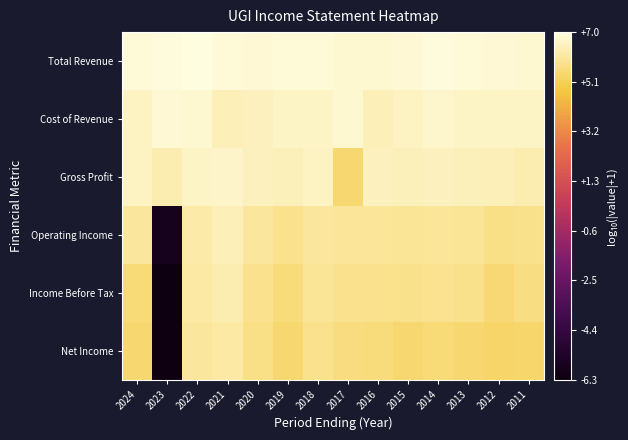

Reading left to right, transcribe all the data shown in this chart.

Total Revenue: 2024=6.9	2023=7.0	2022=7.0	2021=6.9	2020=6.8	2019=6.9	2018=6.9	2017=6.8	2016=6.8	2015=6.8	2014=6.9	2013=6.9	2012=6.8	2011=6.8
Cost of Revenue: 2024=6.5	2023=6.8	2022=6.8	2021=6.4	2020=6.5	2019=6.6	2018=6.6	2017=6.8	2016=6.4	2015=6.6	2014=6.7	2013=6.6	2012=6.6	2011=6.6
Gross Profit: 2024=6.6	2023=6.3	2022=6.6	2021=6.7	2020=6.5	2019=6.5	2018=6.6	2017=5.4	2016=6.5	2015=6.5	2014=6.5	2013=6.5	2012=6.4	2011=6.3
Operating Income: 2024=6.0	2023=-5.8	2022=6.2	2021=6.4	2020=6.0	2019=5.8	2018=6.1	2017=6.0	2016=6.0	2015=5.9	2014=6.0	2013=5.9	2012=5.7	2011=5.8
Income Before Tax: 2024=5.5	2023=-6.3	2022=6.1	2021=6.3	2020=5.8	2019=5.6	2018=5.9	2017=5.8	2016=5.9	2015=5.8	2014=5.9	2013=5.8	2012=5.5	2011=5.7
Net Income: 2024=5.4	2023=-6.2	2022=6.0	2021=6.2	2020=5.7	2019=5.4	2018=5.9	2017=5.6	2016=5.6	2015=5.4	2014=5.5	2013=5.4	2012=5.3	2011=5.4